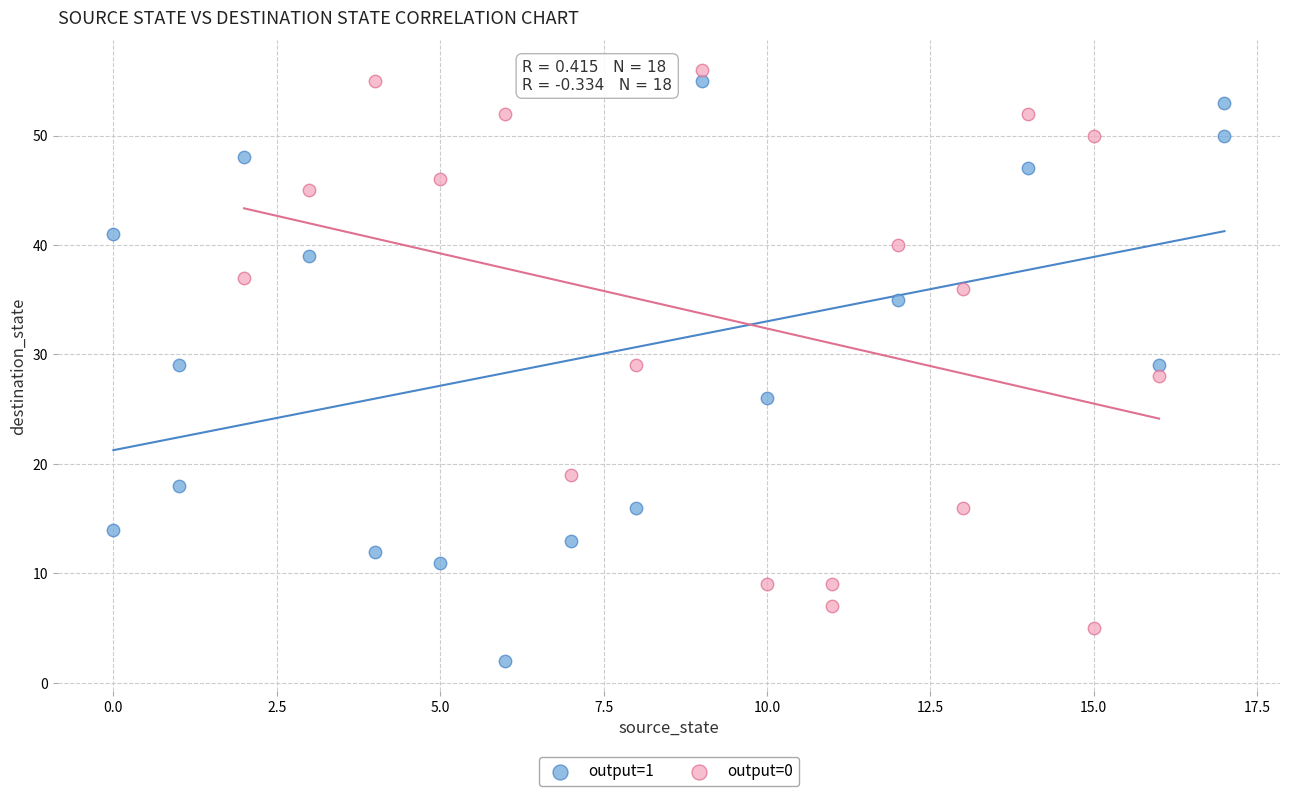

Which series reaches the maximum Y coordinate?

output=0